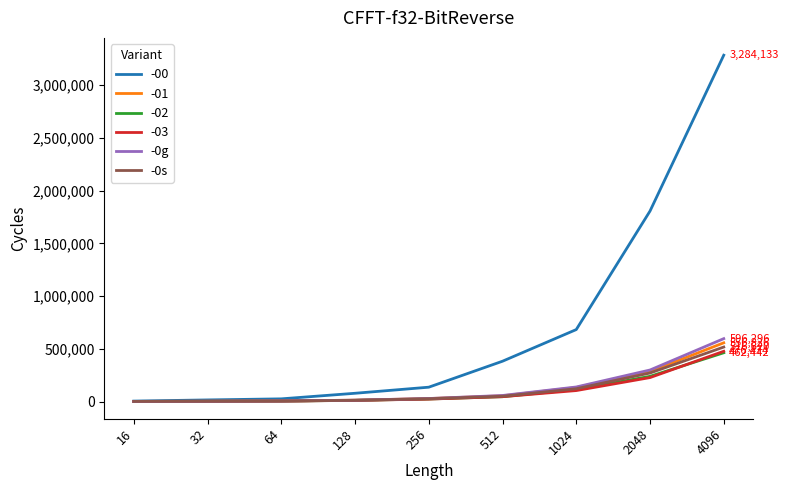

At which category is the sum across all series the highest?

4096